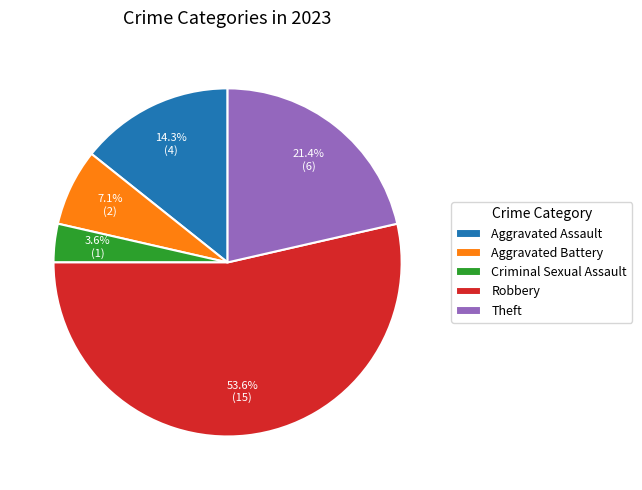

How many slices are in this pie chart?

5